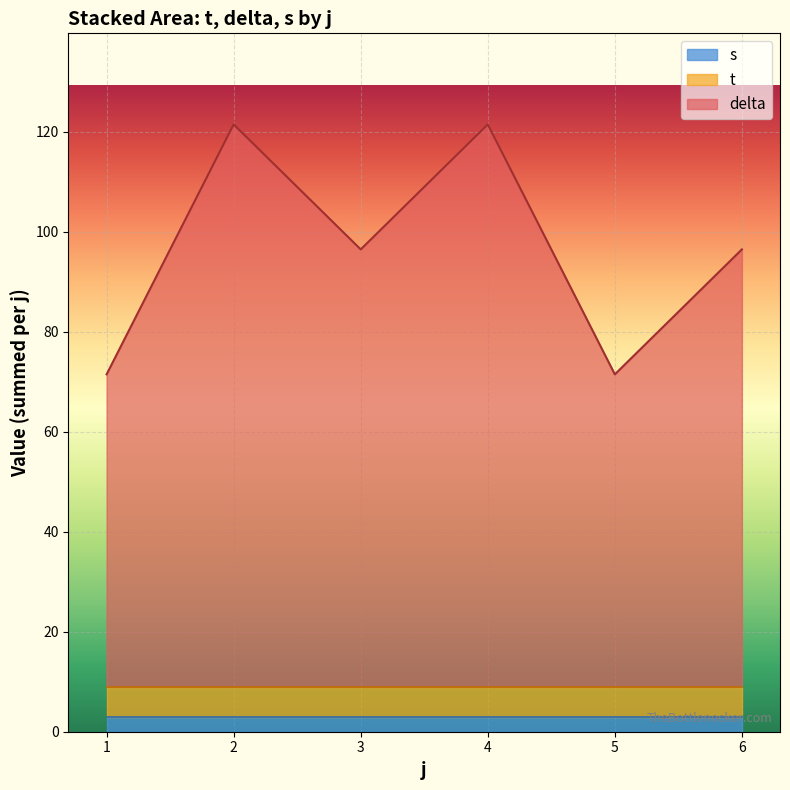

What is the total value across all series at 3?

96.5